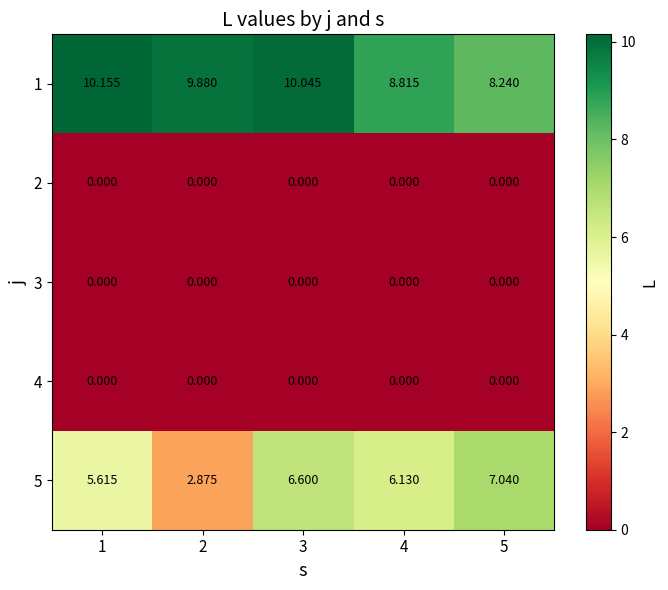

Is the value of 3 at 4 greater than the value of 1 at 1?

No